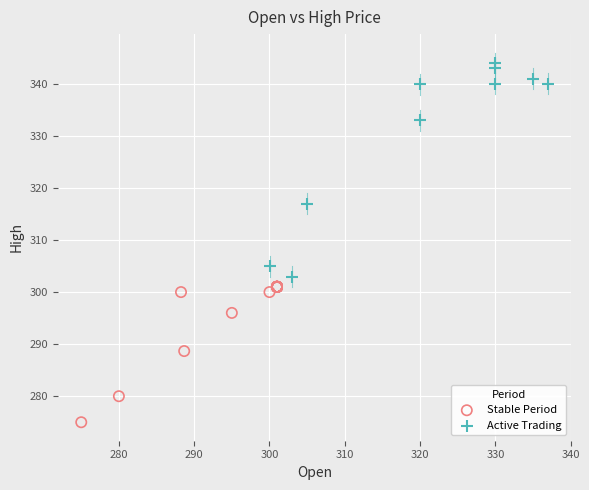

Which series reaches the minimum Y coordinate?

Stable Period